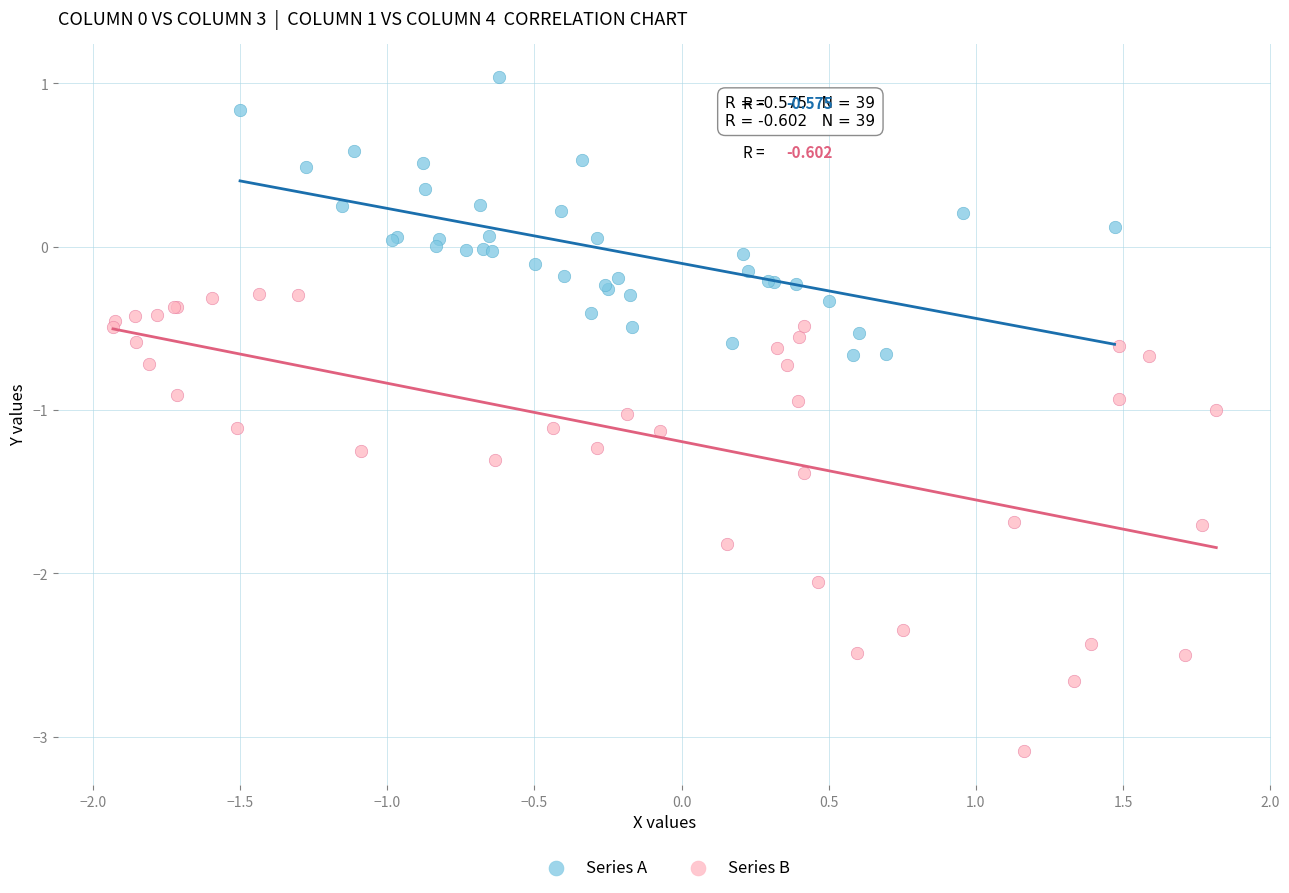

What are all the series names shown in the legend?

Series A, Series B